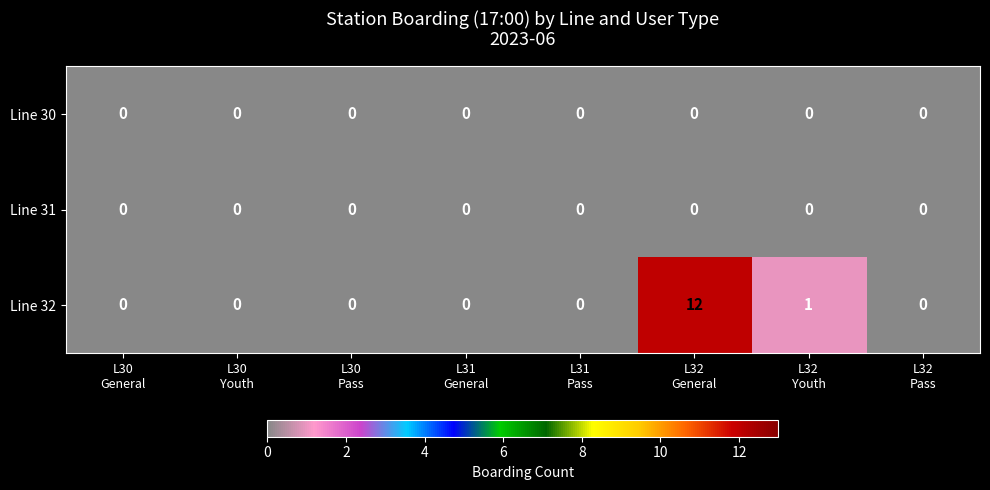

What is the difference between the maximum and minimum values in the Line 32 series?

12